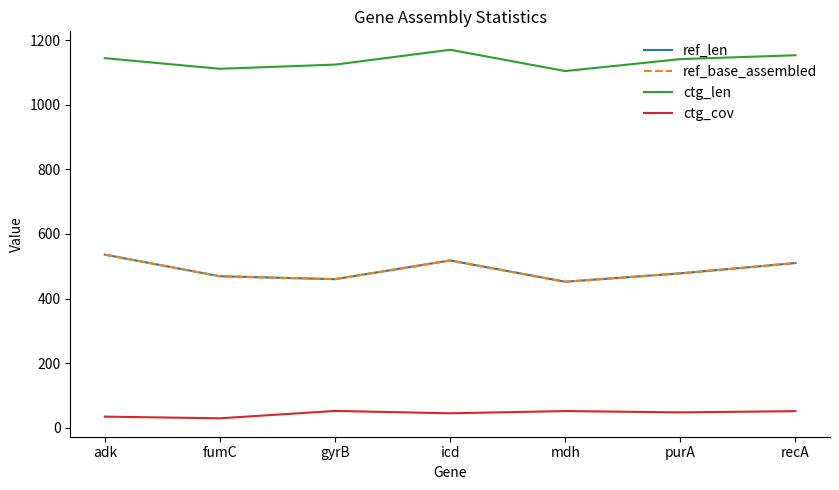

Does the chart have visible grid lines?

No